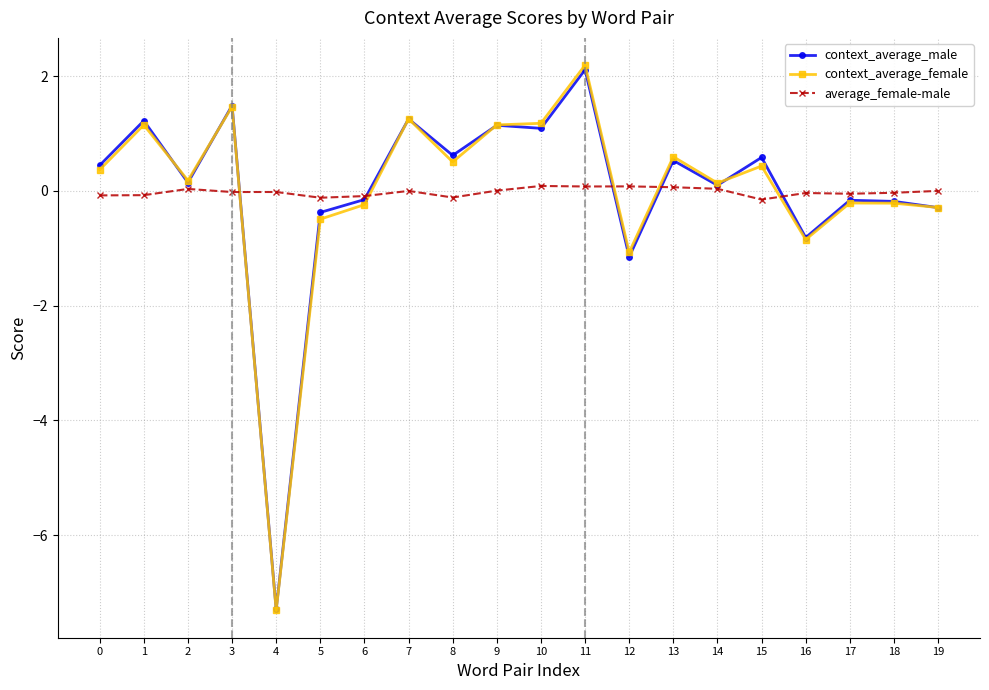

The context_average_female series shows 0.5 at 8. True or false?

True